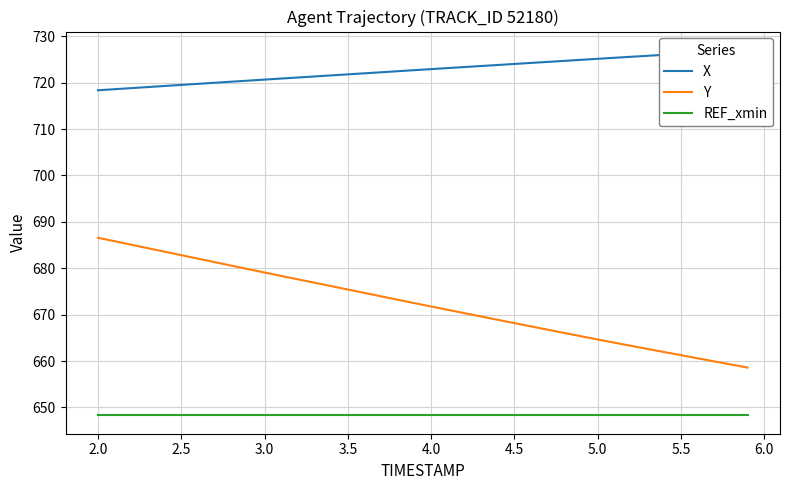

Which series has the widest spread of values?

Y